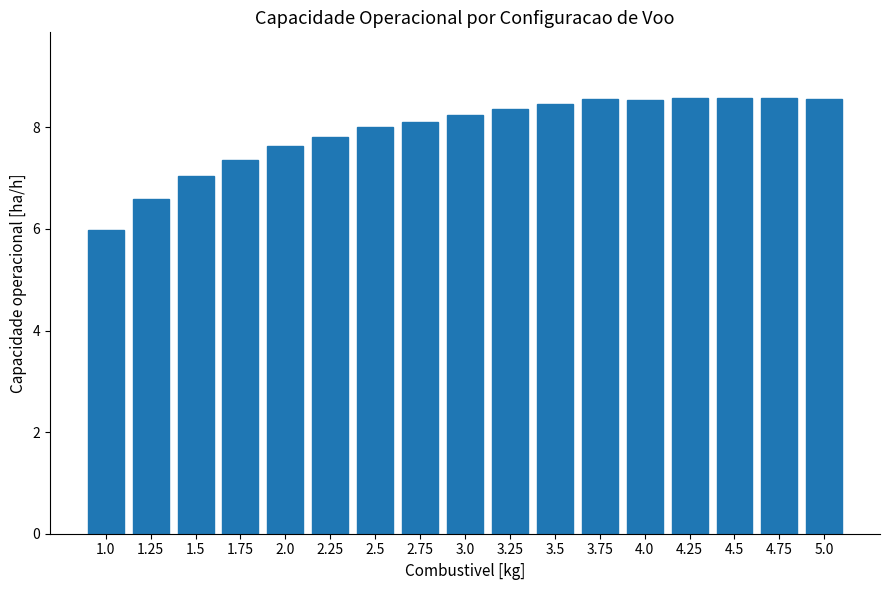

Are the bars grouped side by side (vs. stacked)?

No